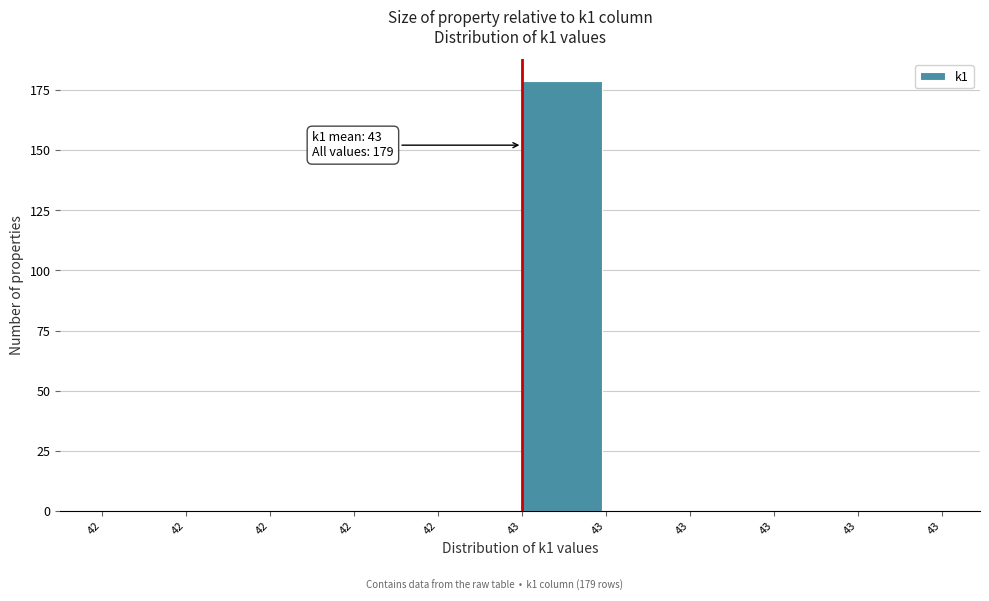

How many distinct data groups are displayed?

1